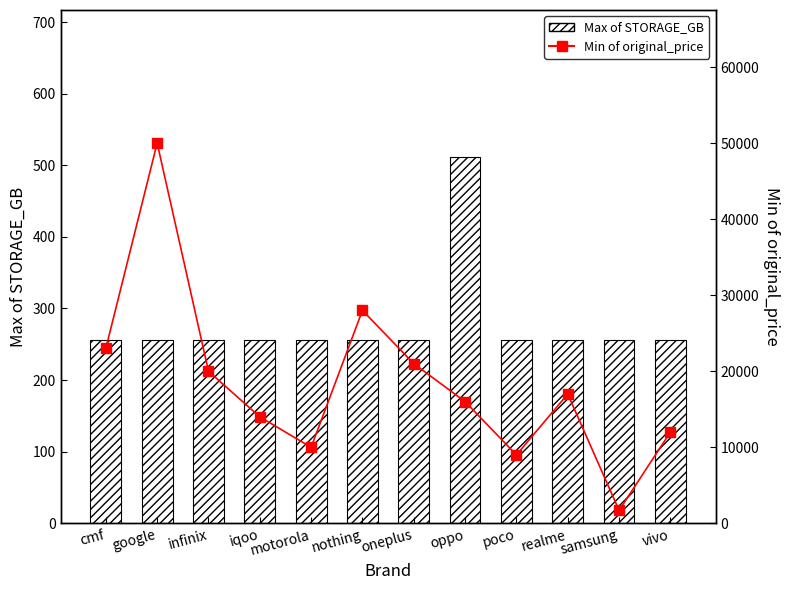

Reading left to right, extract all data points from this chart.

Max of STORAGE_GB: cmf=256	google=256	infinix=256	iqoo=256	motorola=256	nothing=256	oneplus=256	oppo=512	poco=256	realme=256	samsung=256	vivo=256
Min of original_price: cmf=22999	google=49999	infinix=19999	iqoo=13999	motorola=9999	nothing=27999	oneplus=20999	oppo=15999	poco=8999	realme=16999	samsung=1699	vivo=11999